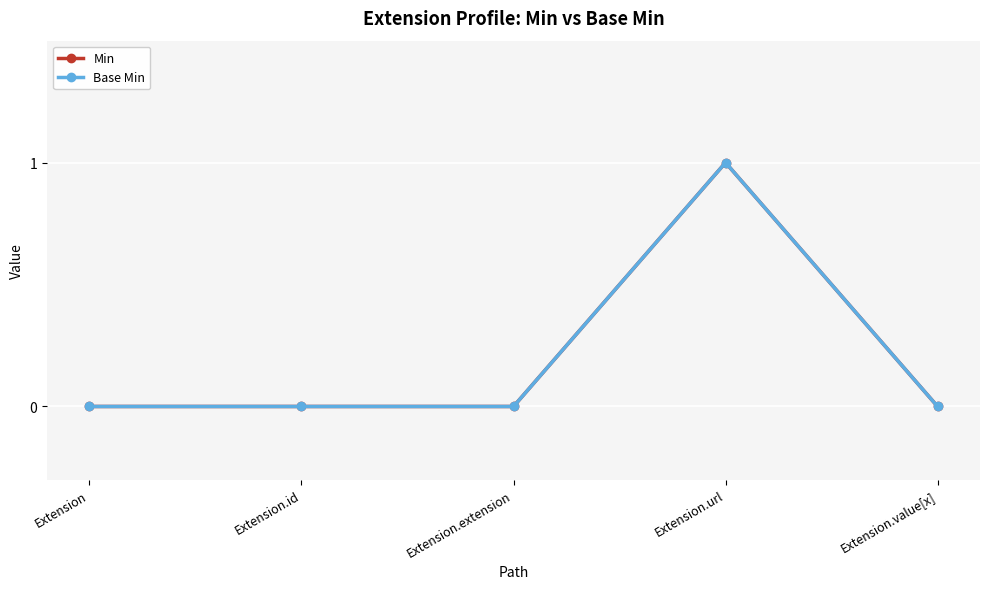

At how many categories does at least one series exceed 0?

1